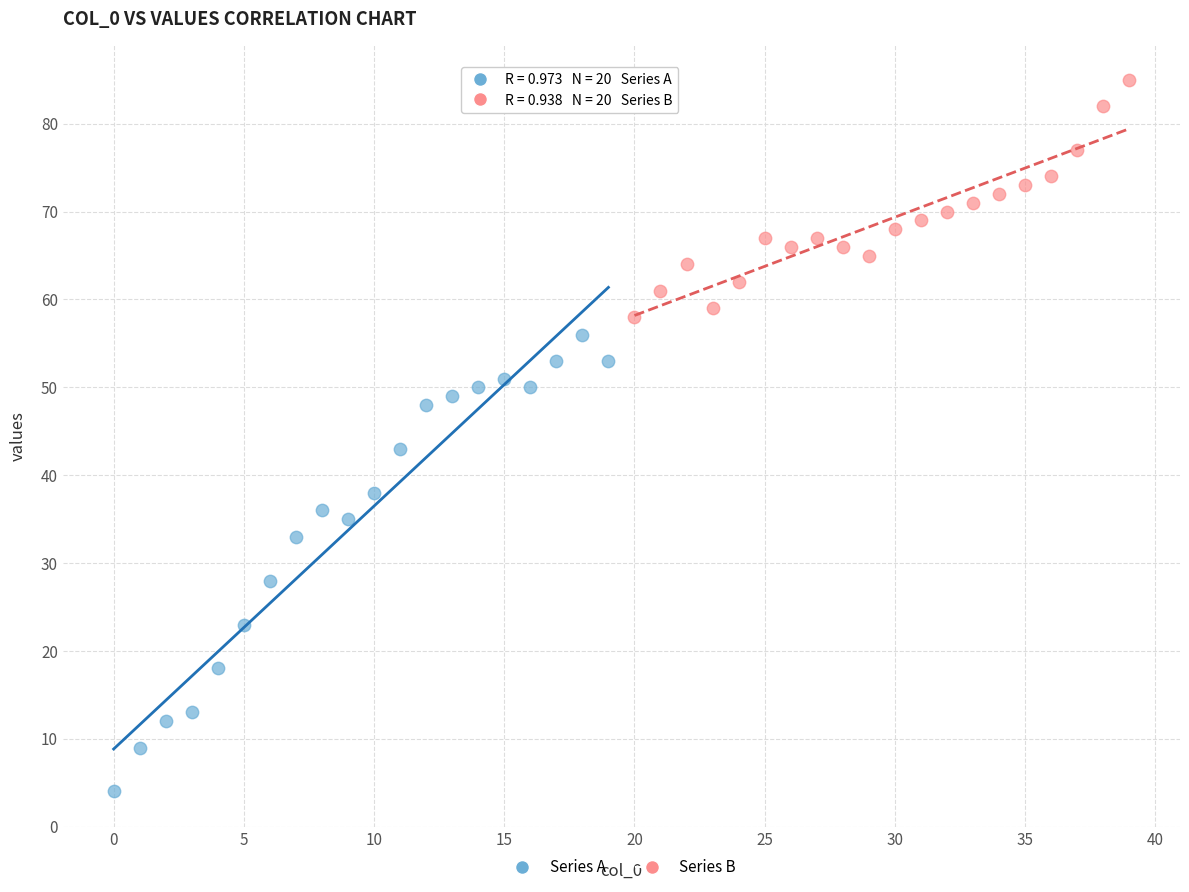

Which series has the widest spread of Y values?

Series A